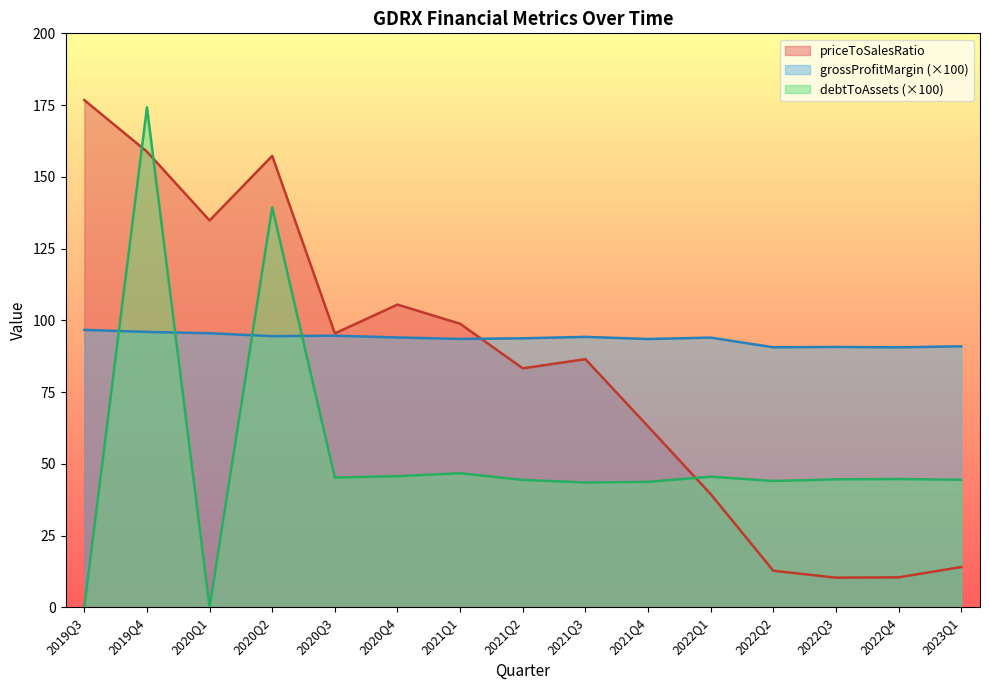

The value of grossProfitMargin at 2022Q4 is 126.7. True or false?

False